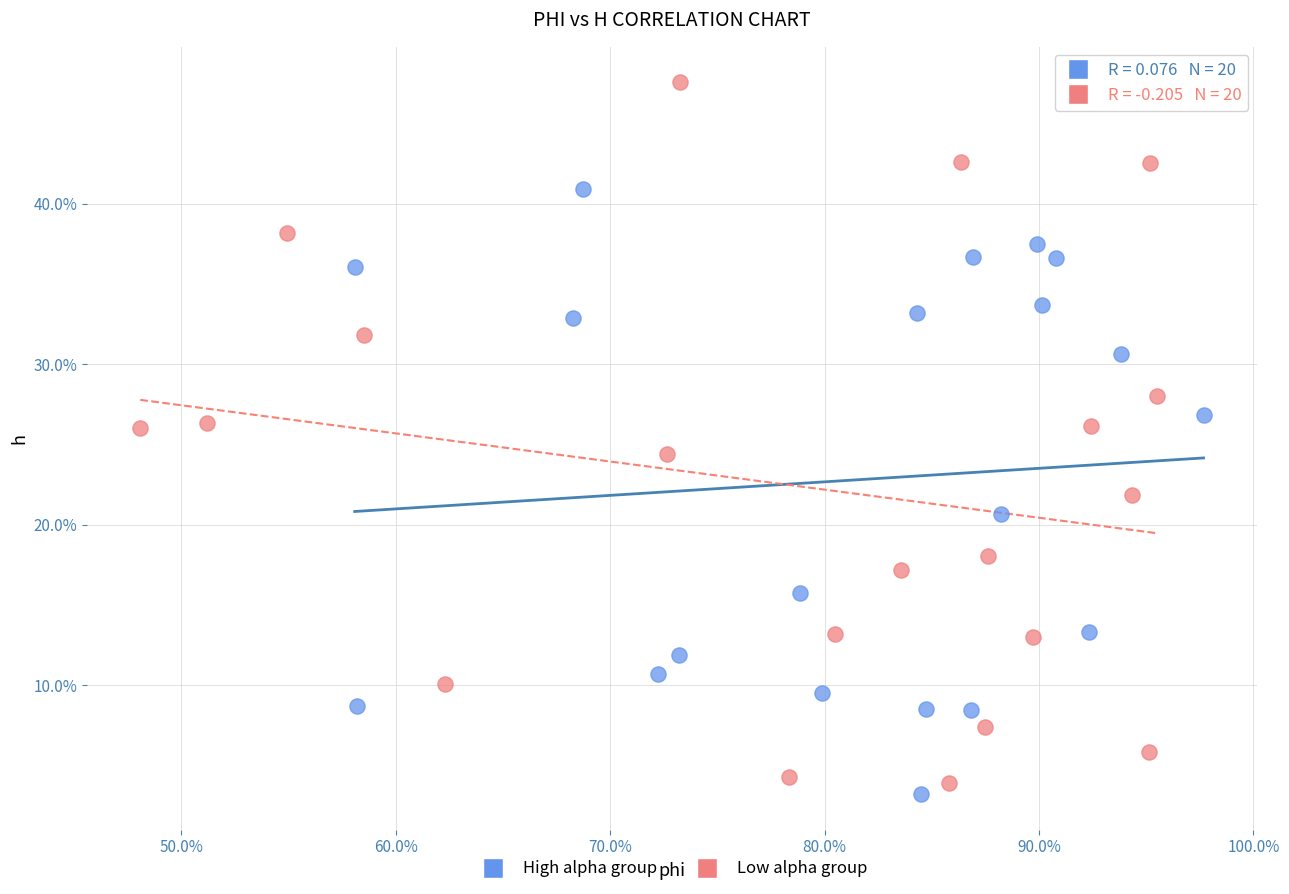

Which series reaches the minimum Y coordinate?

High alpha group